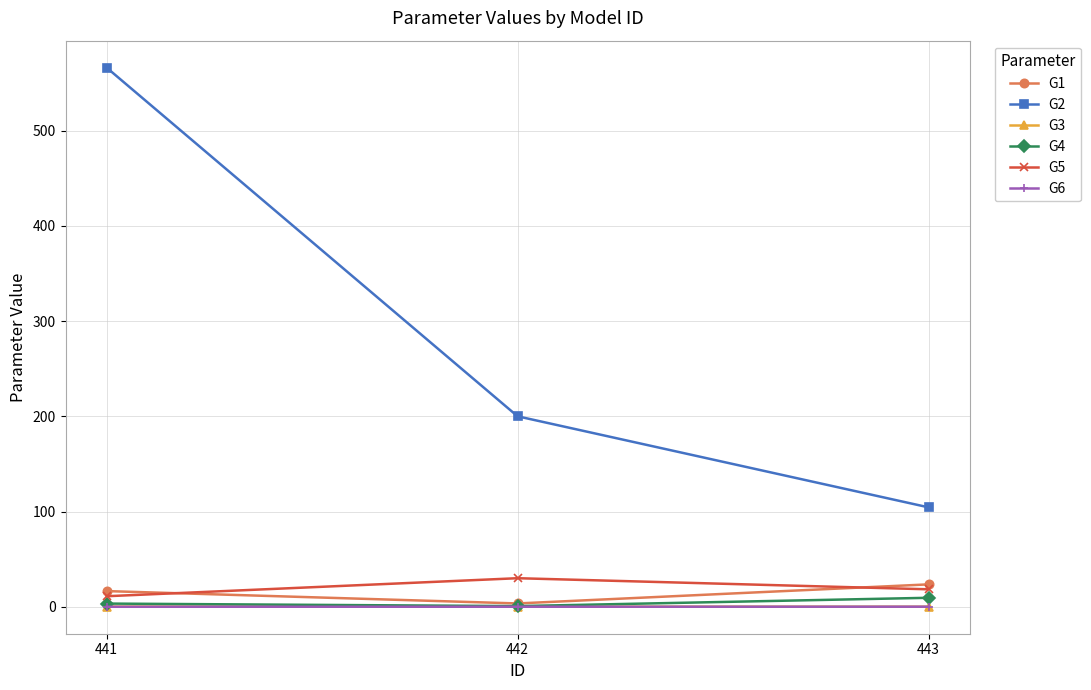

True or false: G2 has a value of 200.0 at 442.

True